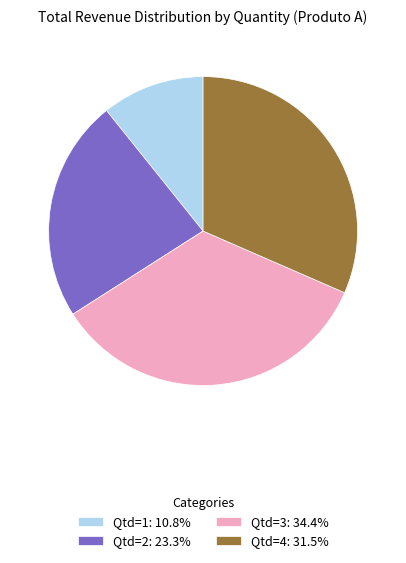

Combined, do Qtd=1: 10.8% and Qtd=2: 23.3% account for over 50%?

No